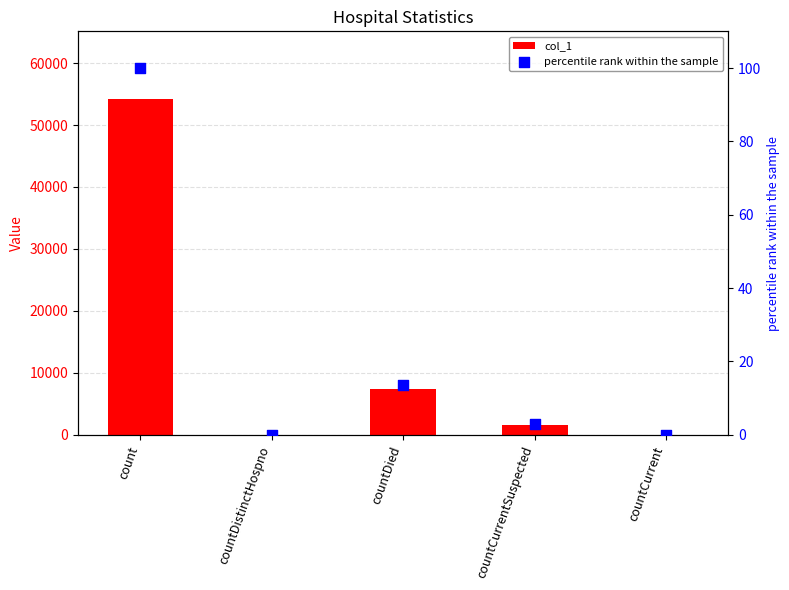

Is the value of percentile rank within the sample at countCurrent greater than the value of col_1 at countDied?

No